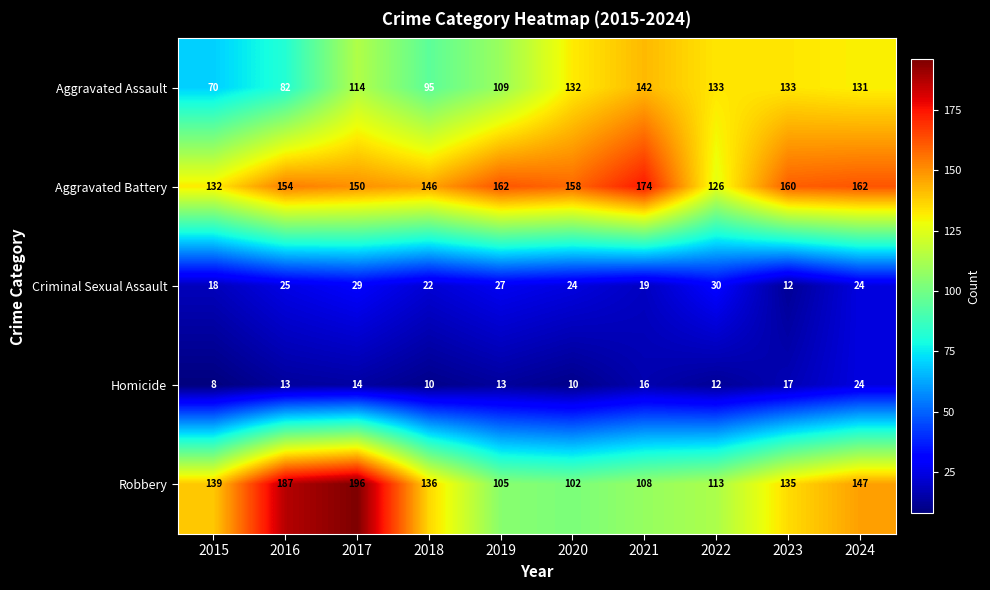

What is the maximum value shown in the chart?

196